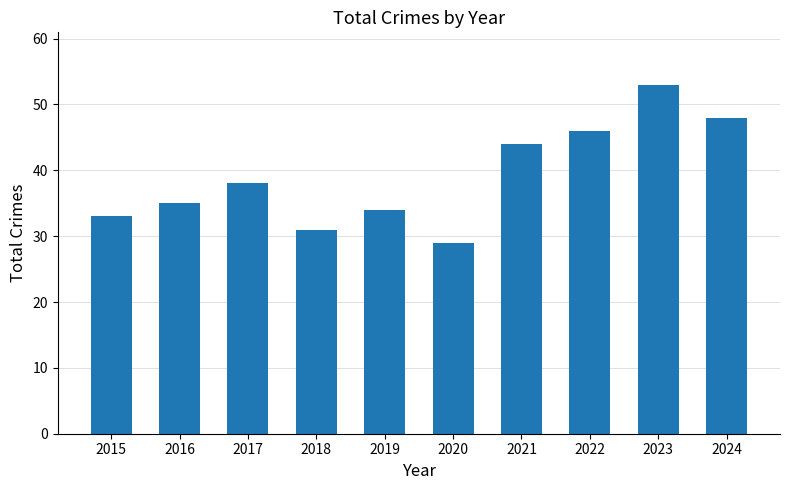

What is the value of the 6th bar from the left?

29